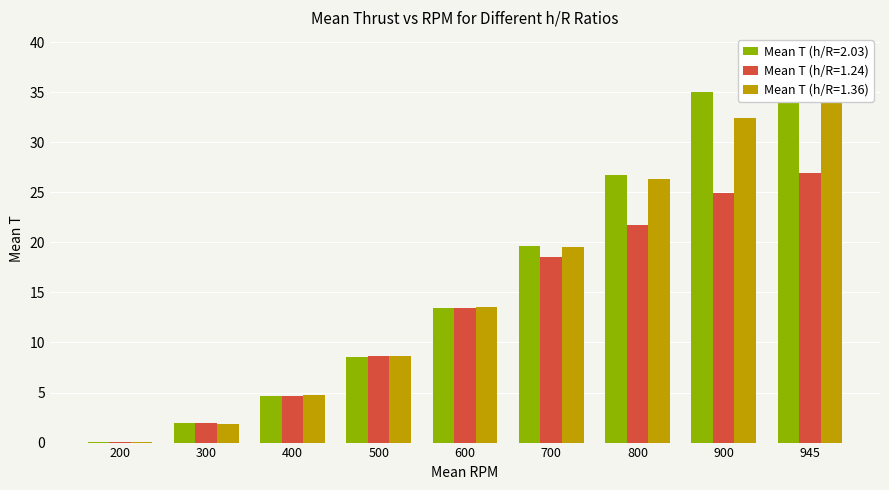

Which series has the largest range (max minus min)?

Mean T (h/R=2.03)